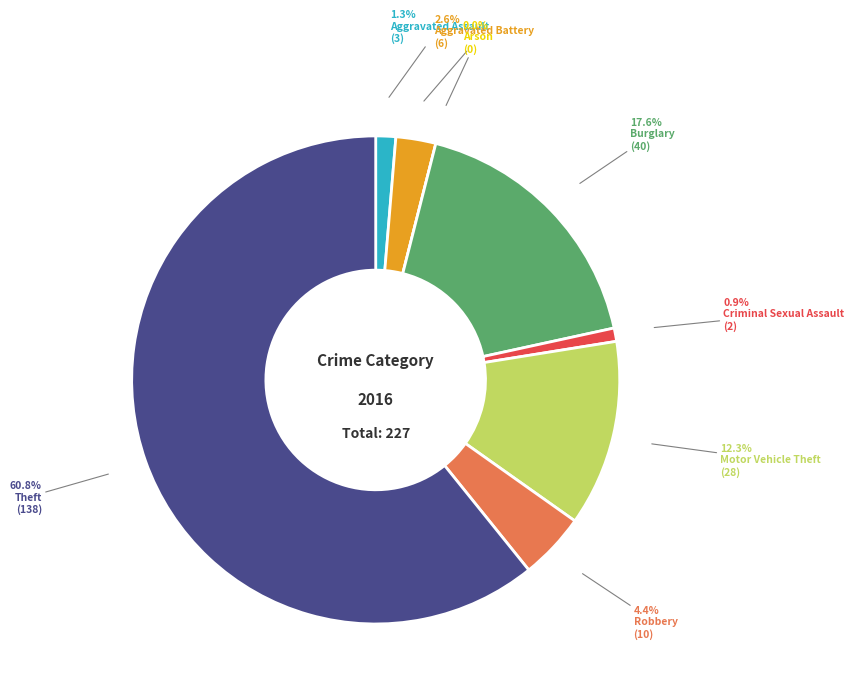

How many slices are in this pie chart?

8